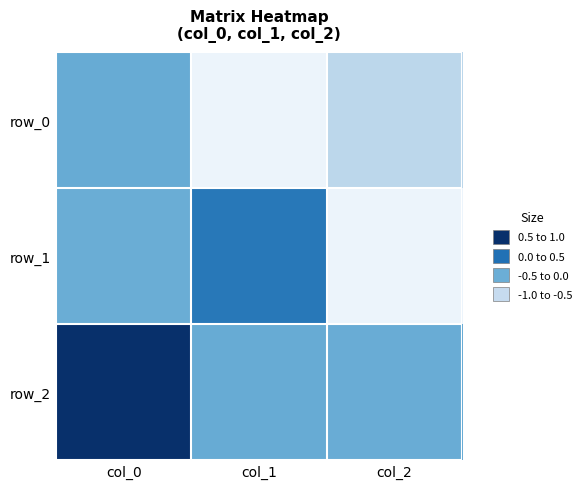

Between col_1 and col_2, which is larger?

col_2